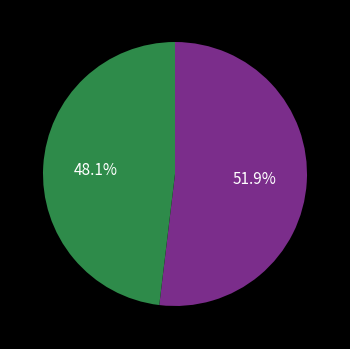

To the nearest percent, what is the average slice percentage?

50%